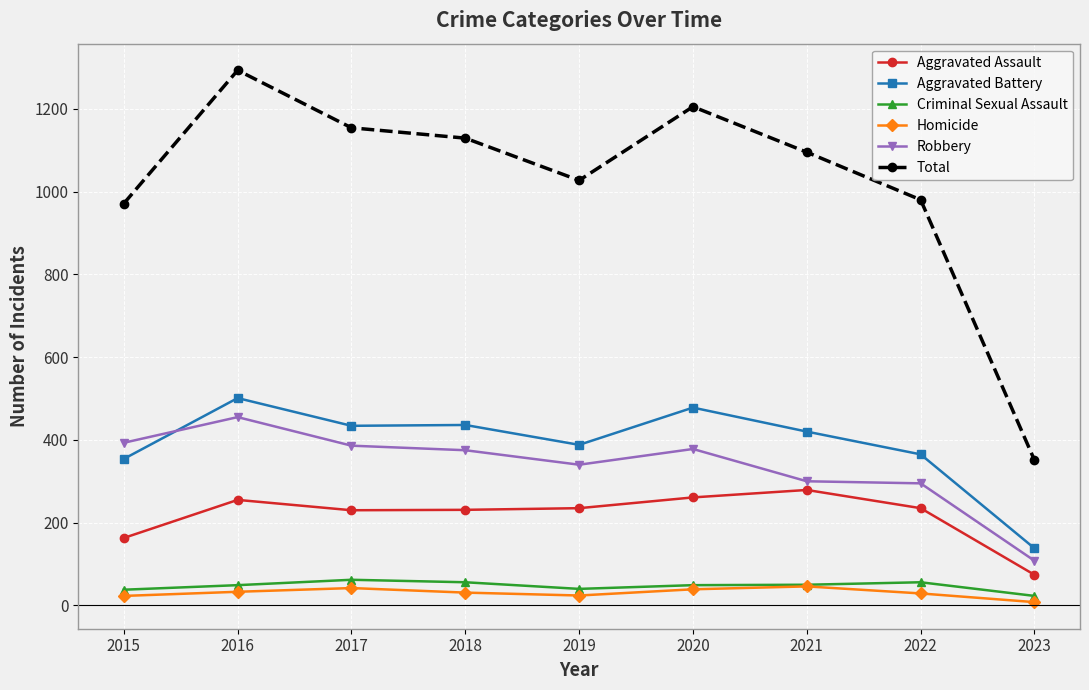

What is the difference between the maximum and second lowest values in the Aggravated Assault series?

116